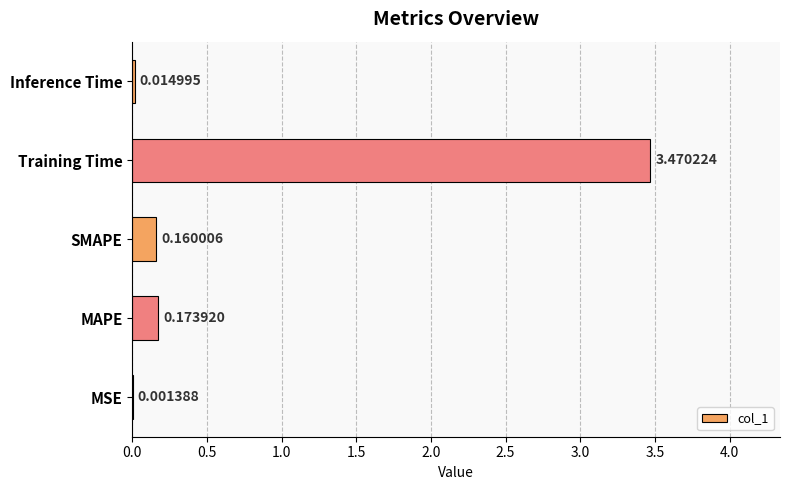

What is the change in value from MSE to Training Time?

+3.5